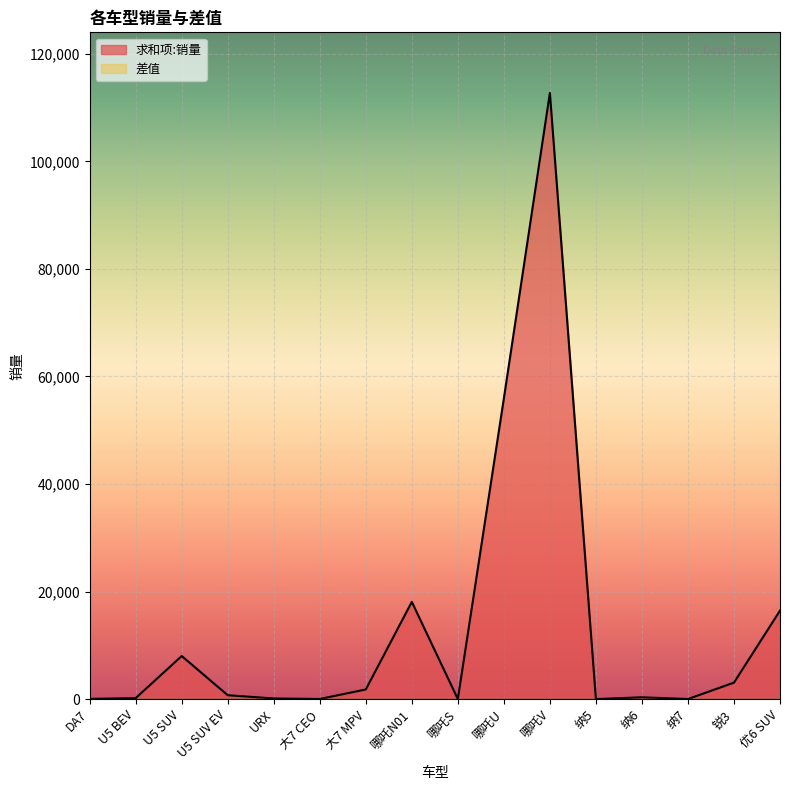

What is the change in value from DA7 to 纳6?

+286